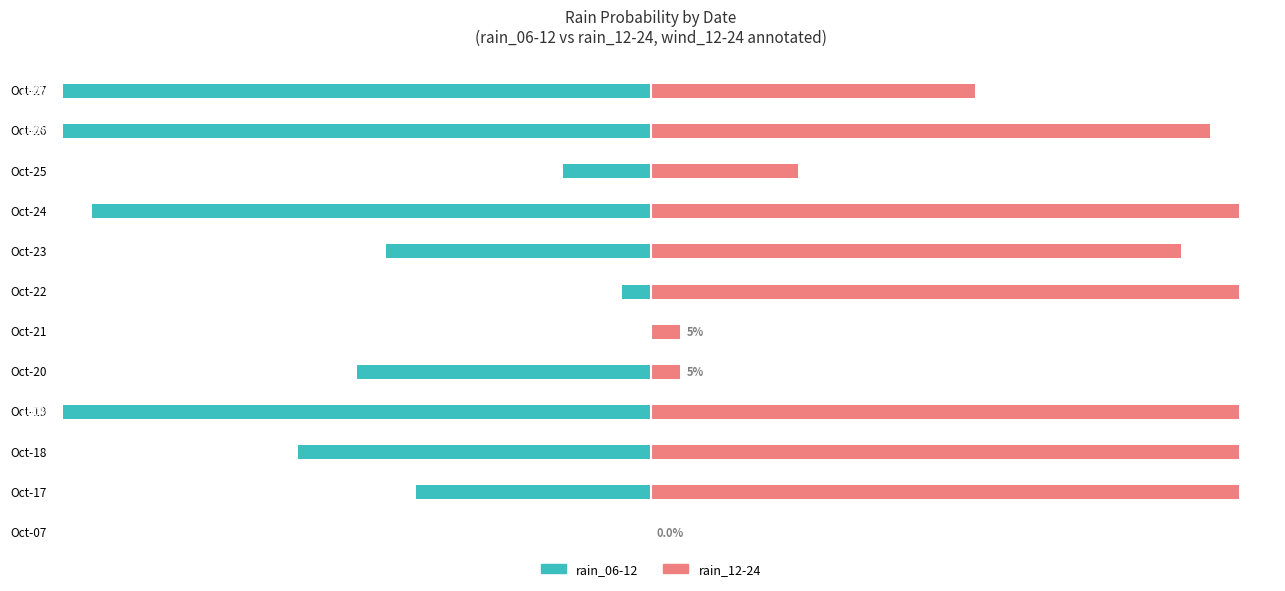

Is the value of rain_06-12 at Oct-27 greater than the value of rain_12-24 at Oct-26?

No